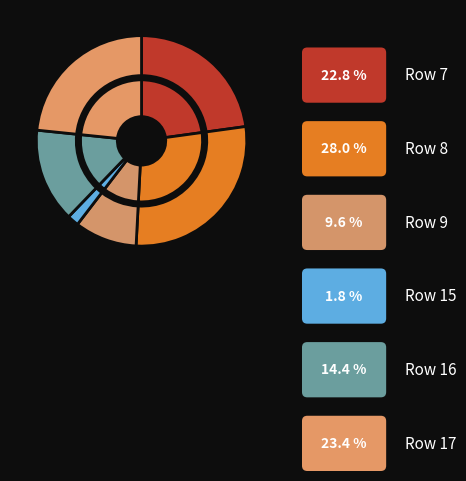

The Row 12 slice represents 0% of the pie. True or false?

True